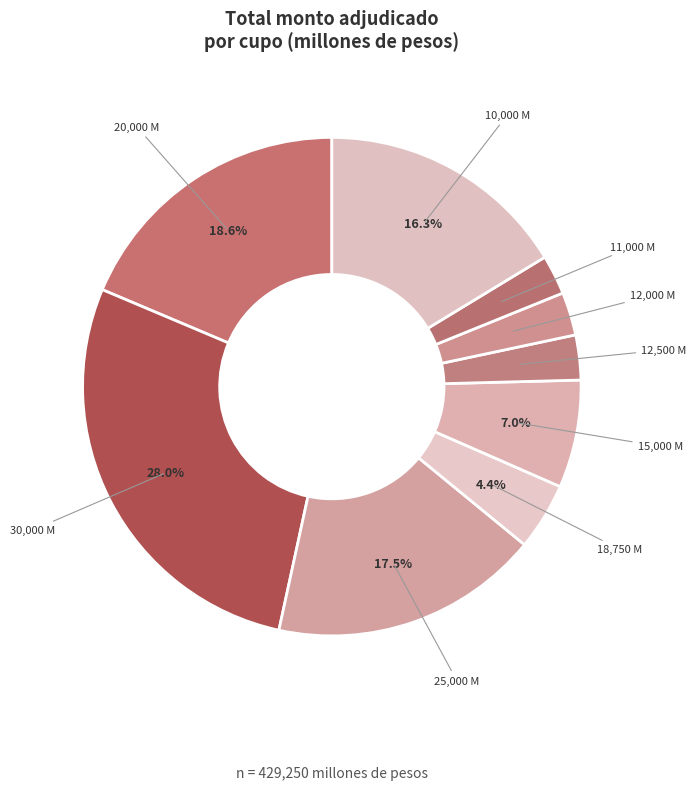

Which category has the biggest portion of the pie?

30,000 M